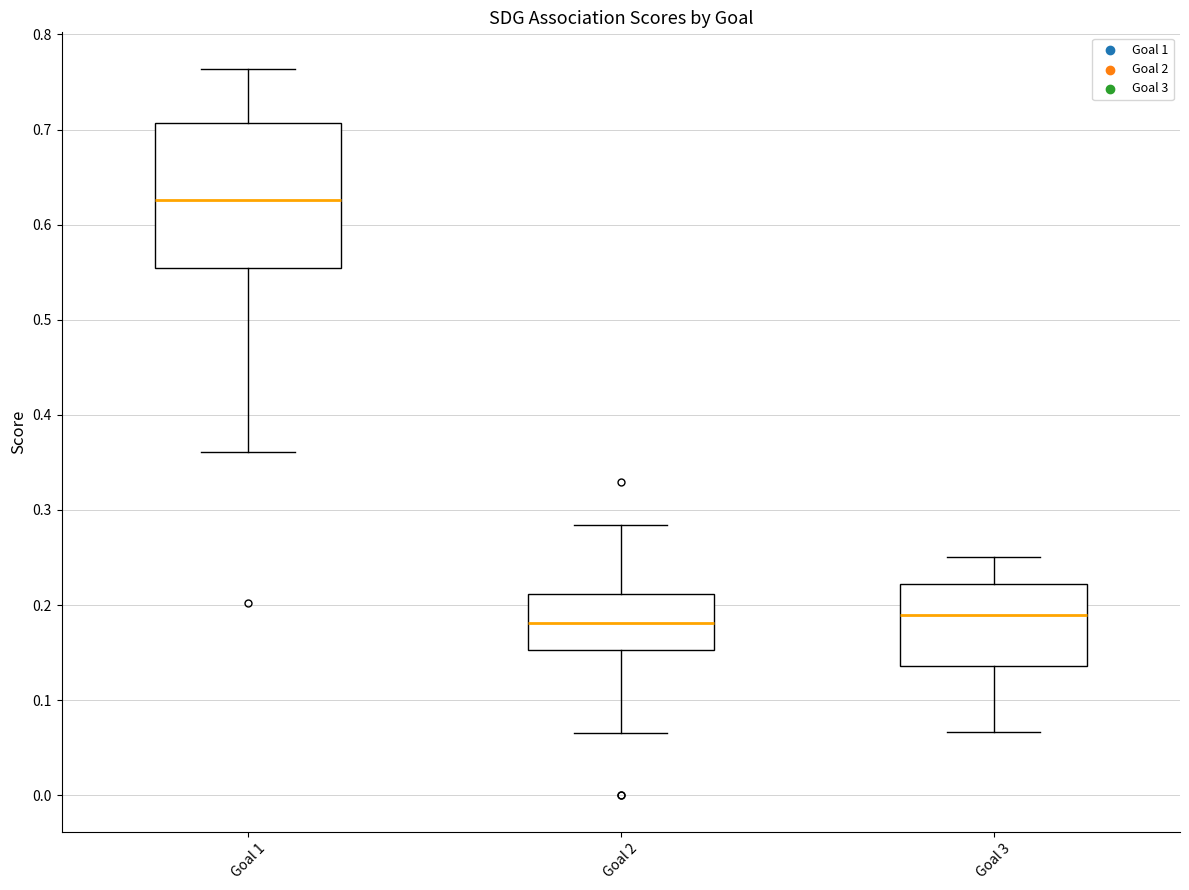

Which box has the highest median line?

Goal 1